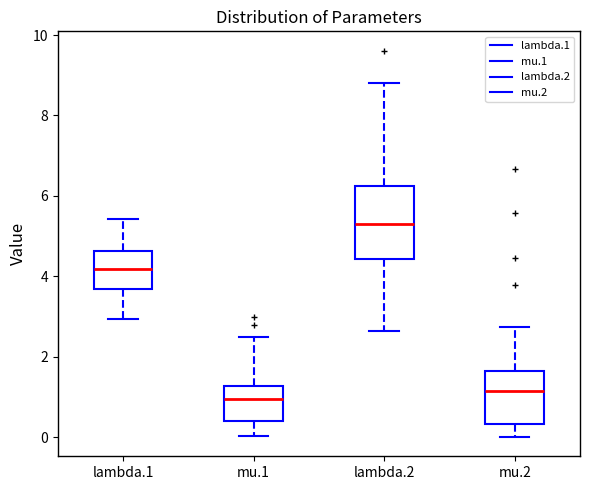

Which box is the tallest, from its lower edge to its upper edge?

lambda.2